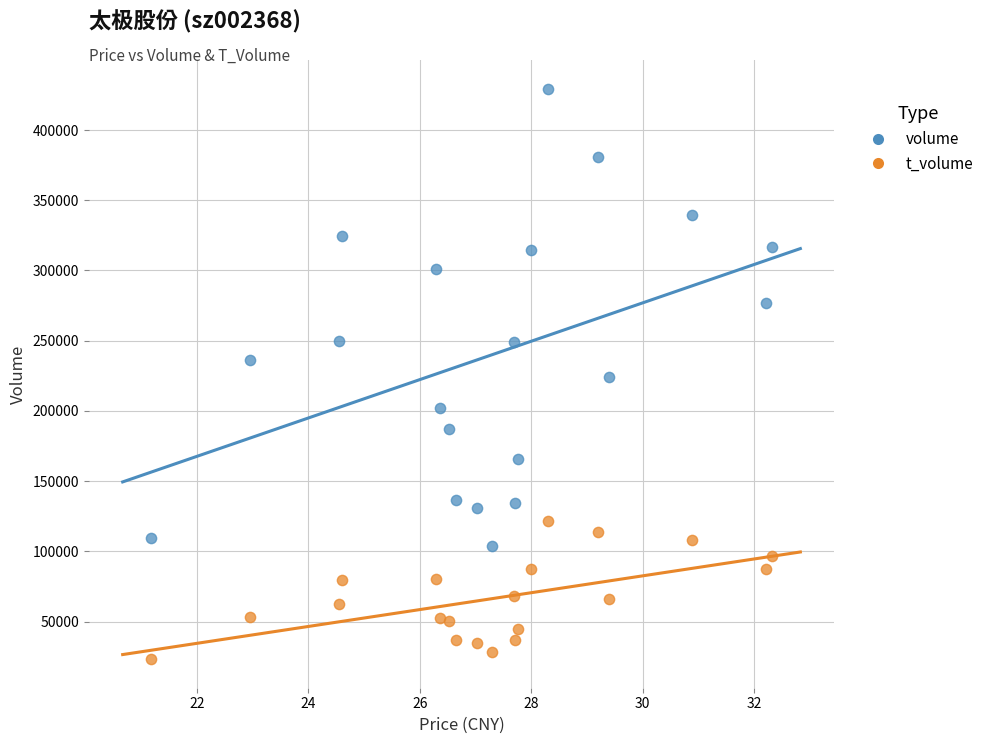

Which series has the largest Y range (max minus min)?

volume